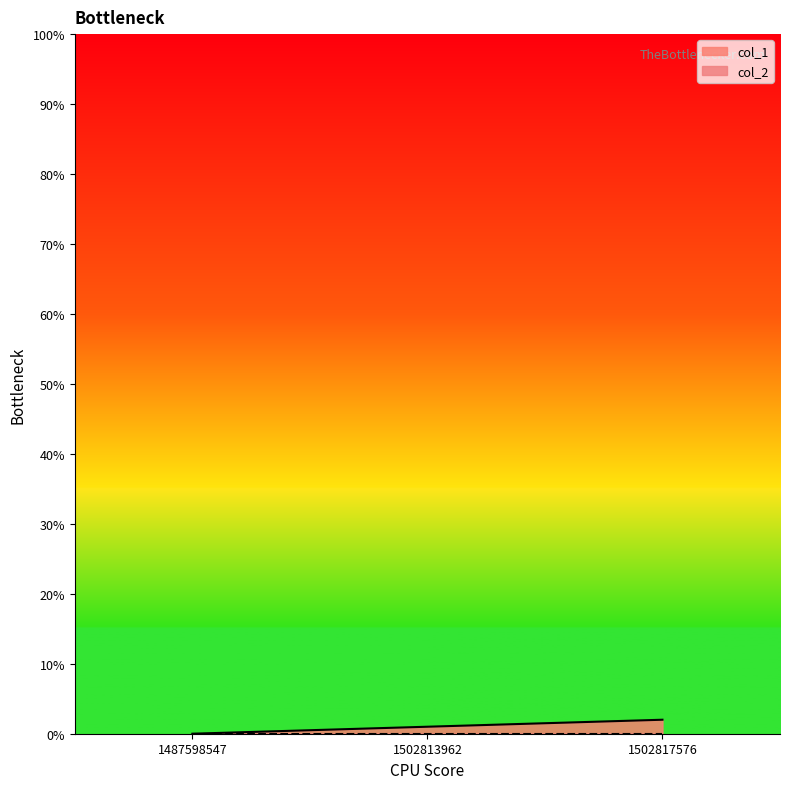

What is the approximate value at 1502817576?

2